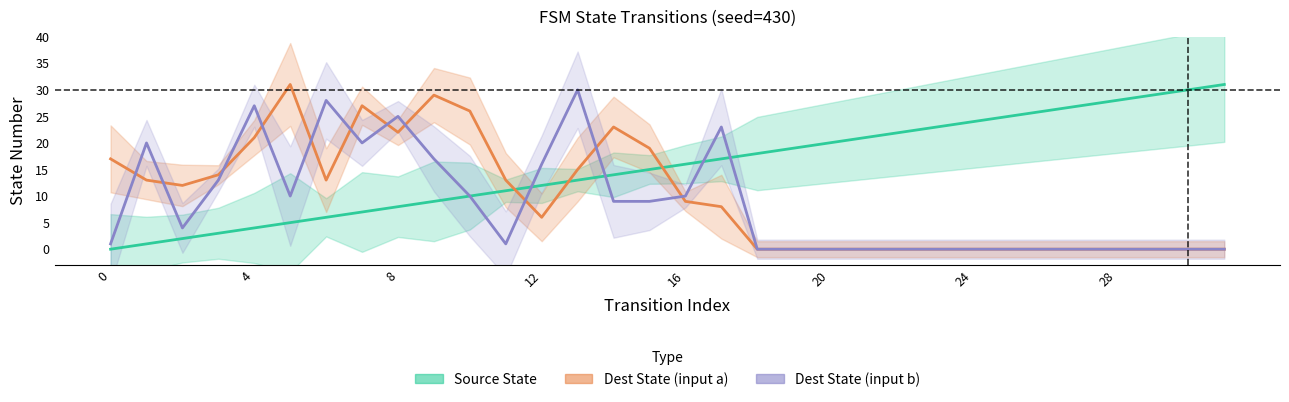

What is the average value of the Source State series?

16